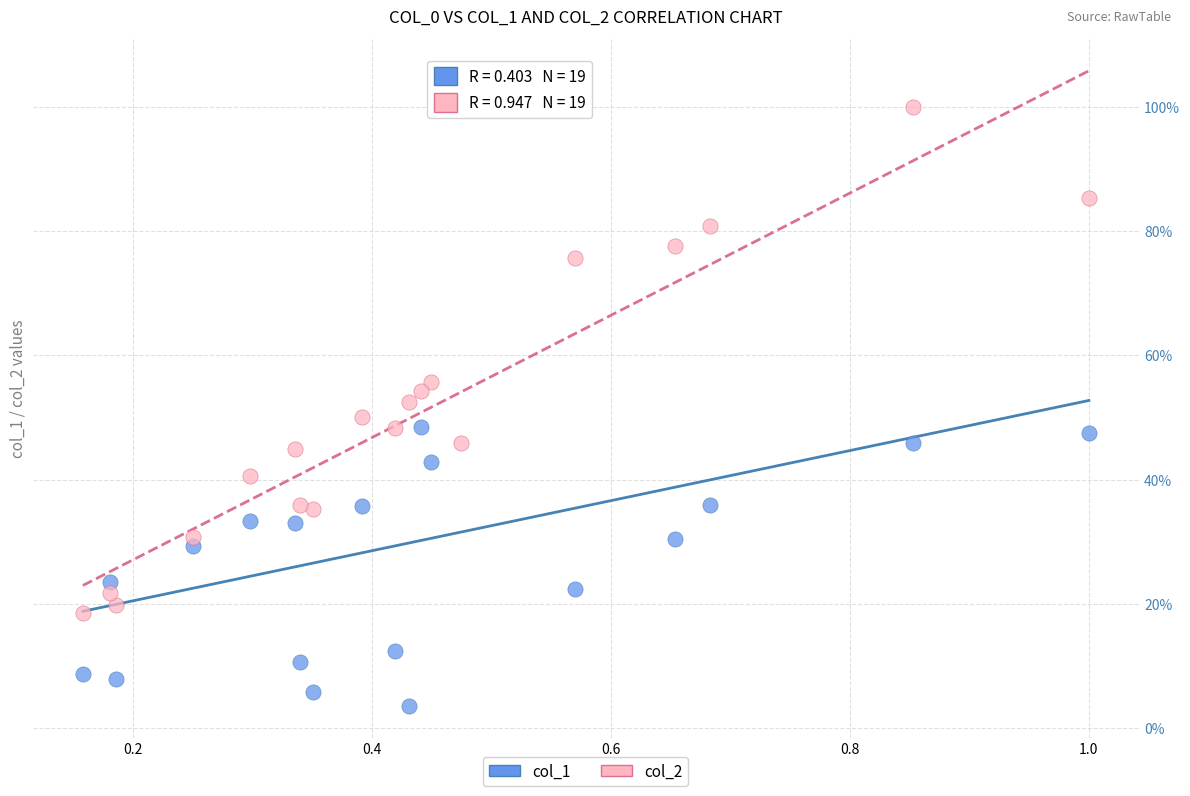

Which series contains the lowest Y value?

col_1